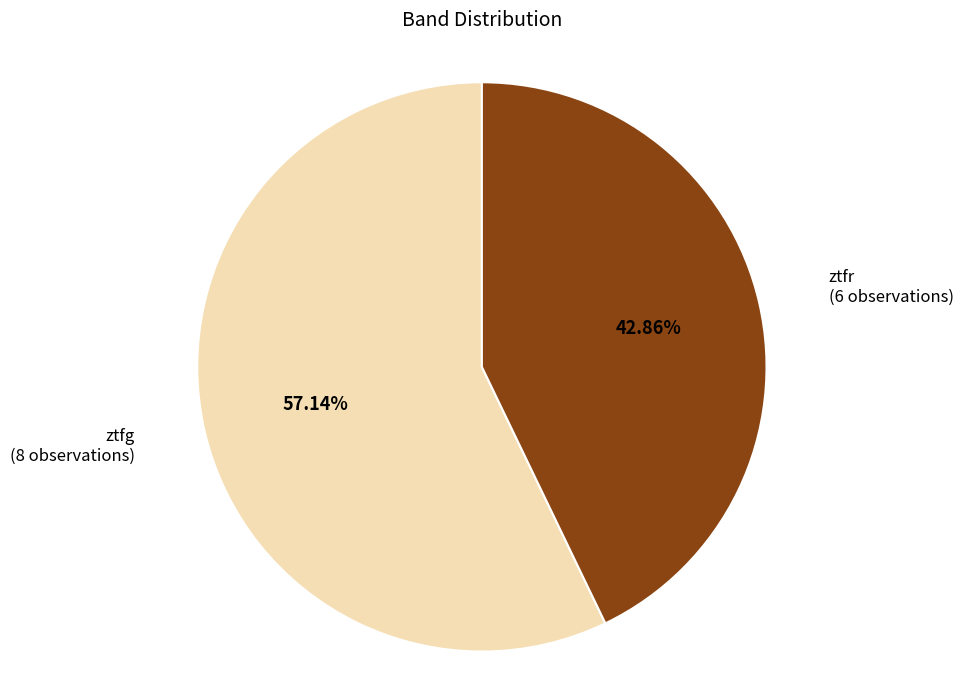

Is there any slice that represents more than half of the pie?

Yes